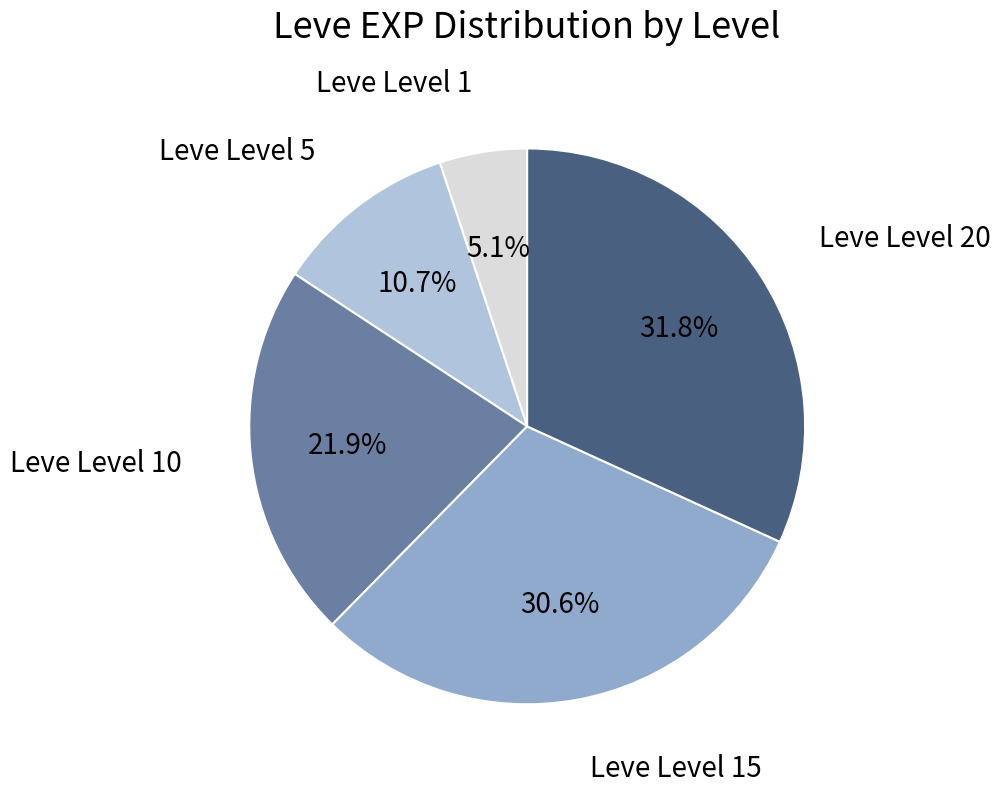

Which category has the smallest portion of the pie?

Leve Level 1